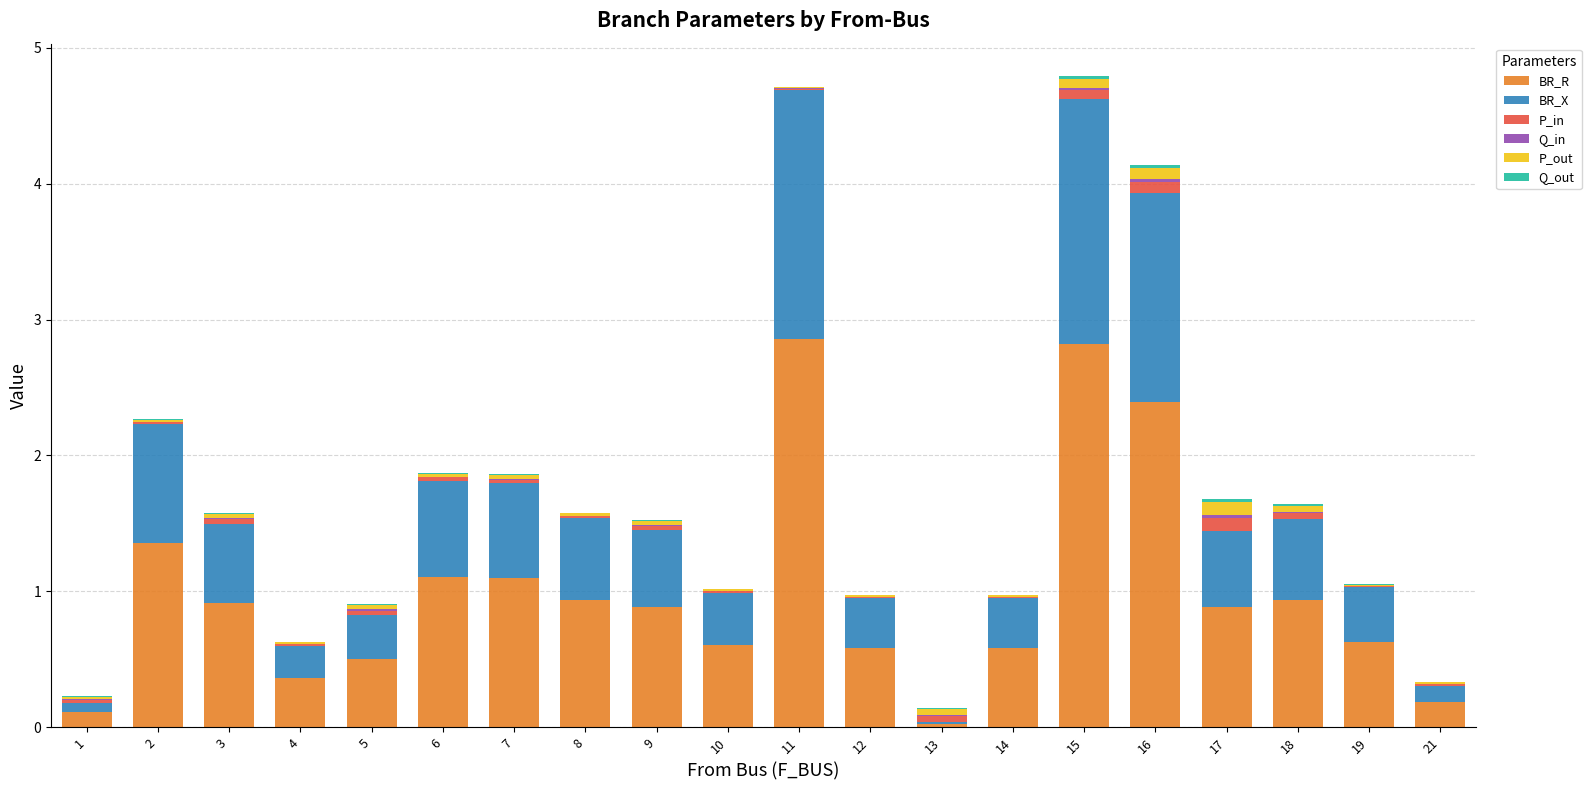

What is the maximum value for BR_R?

2.9